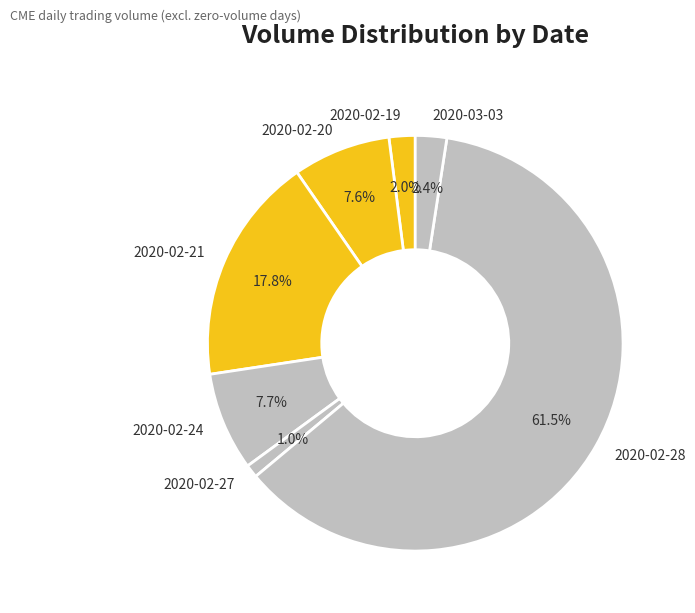

To the nearest percent, what is the combined percentage of 2020-02-24 and 2020-02-28?

69%